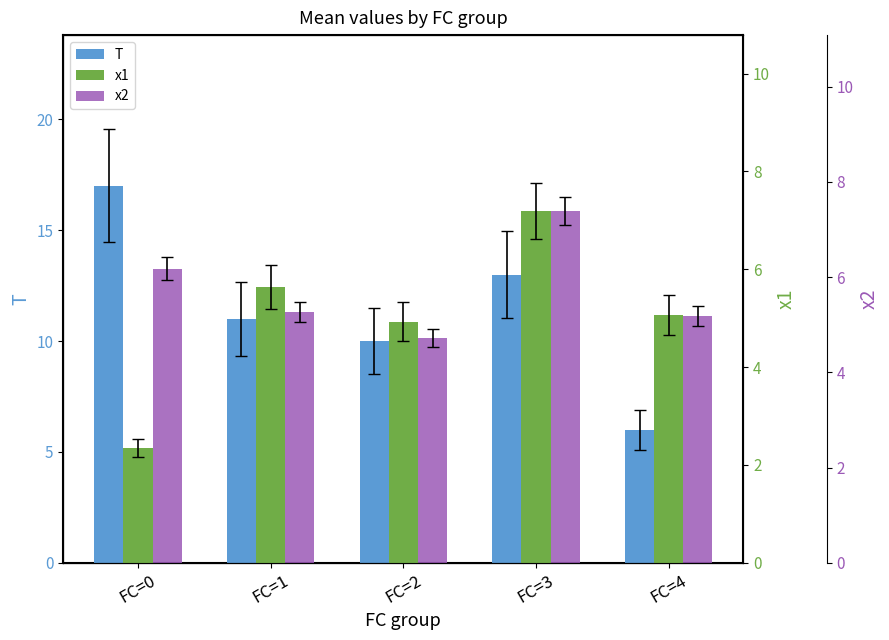

Rank the categories by T value from highest to lowest.

FC=0, FC=3, FC=1, FC=2, FC=4